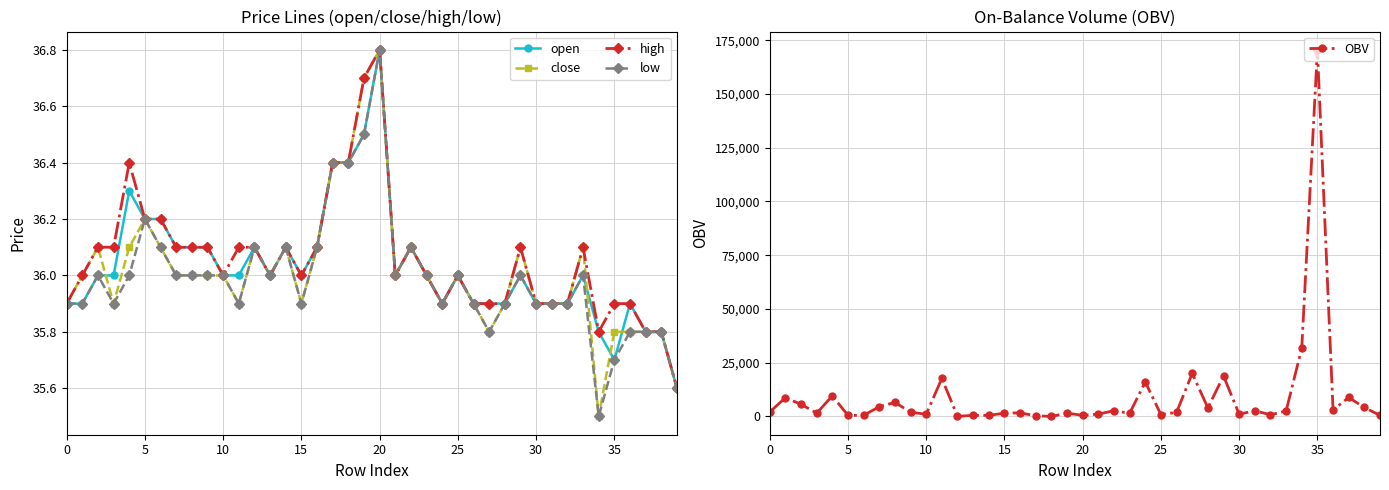

At which category is the sum across all series the highest?

35